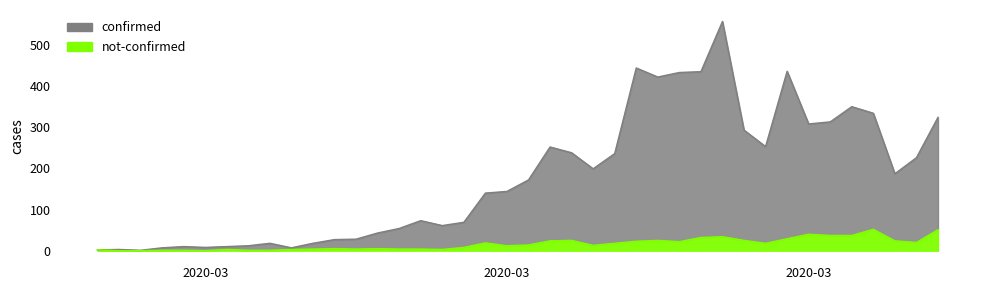

The value of not-confirmed at 2020-02-27 is 1. True or false?

False